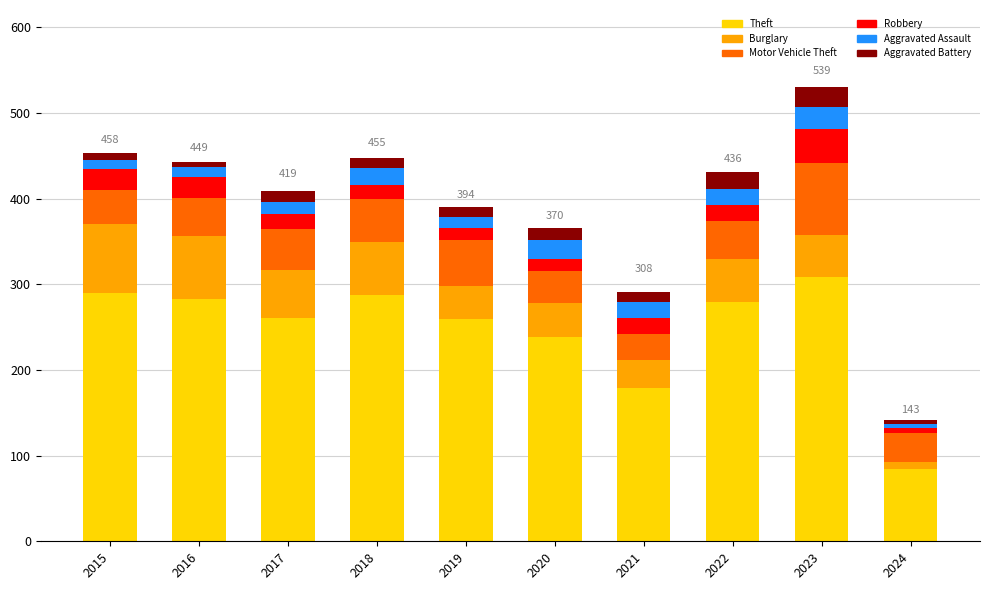

At which category is the sum across all series the highest?

2023